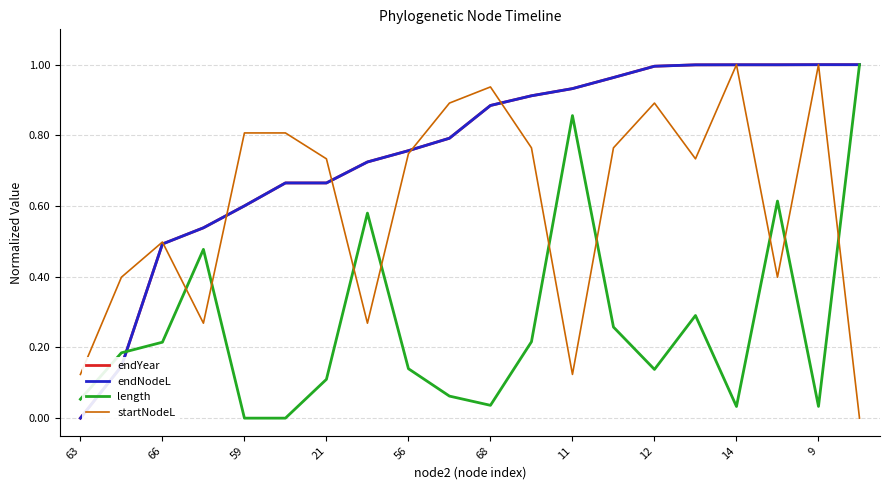

Does the chart have visible grid lines?

Yes